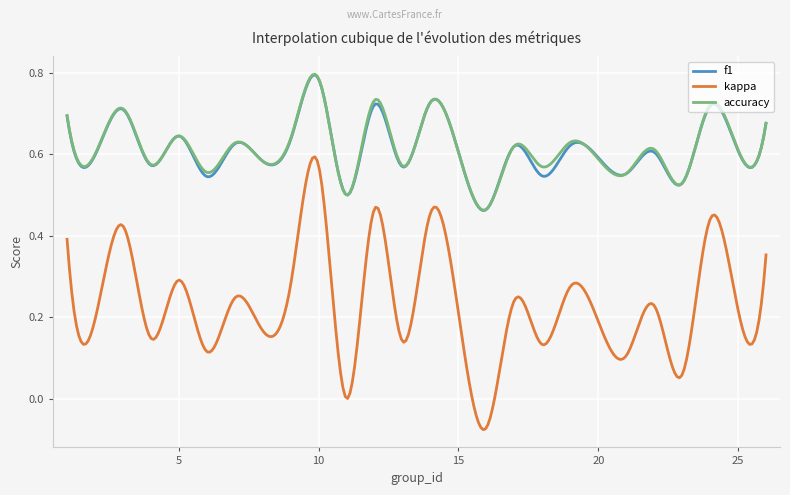

True or false: kappa and f1 intersect in this chart.

False